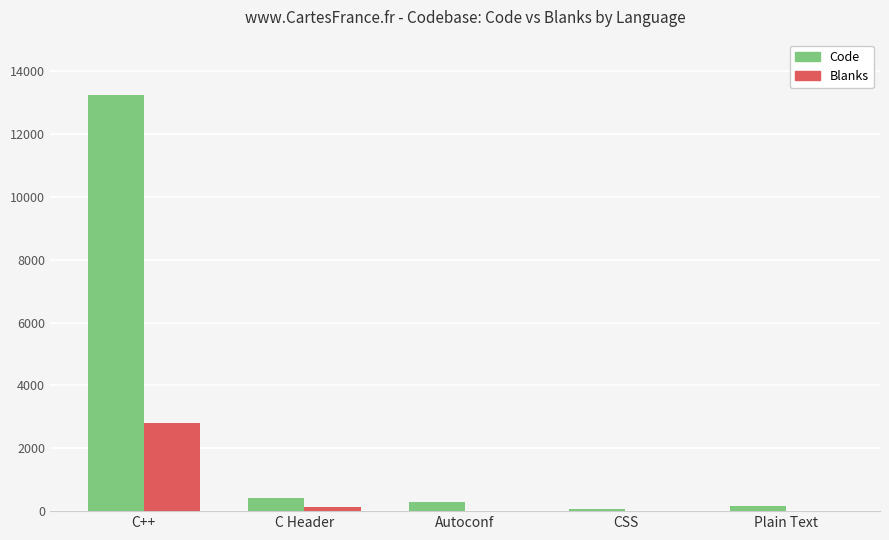

Which series changed the most between C++ and C Header?

Code